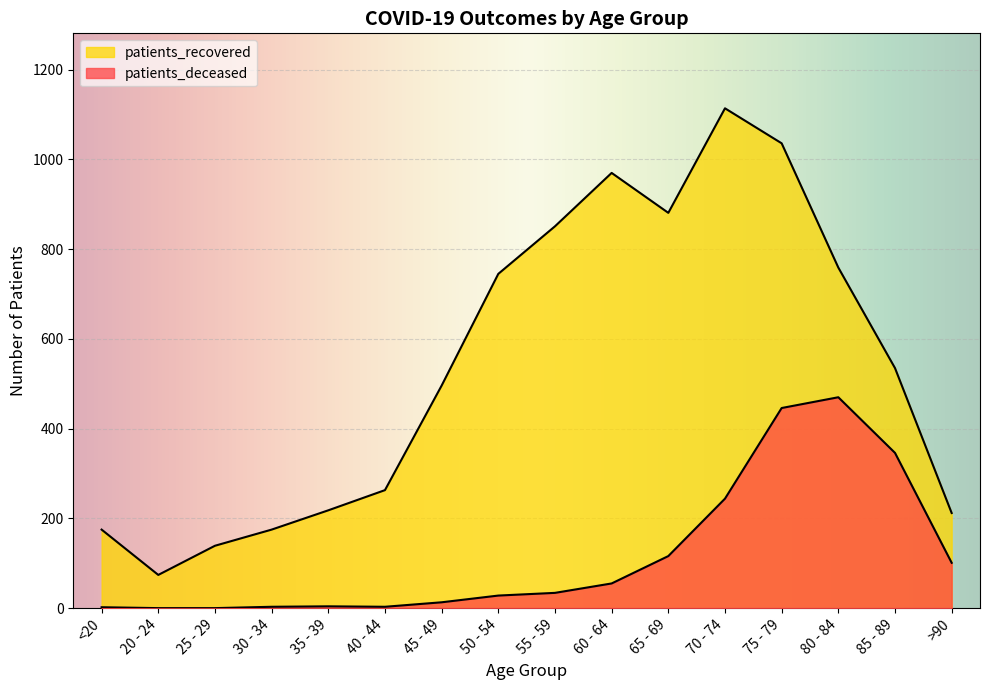

At 20 - 24, list the series in order from largest to smallest.

patients_recovered, patients_deceased